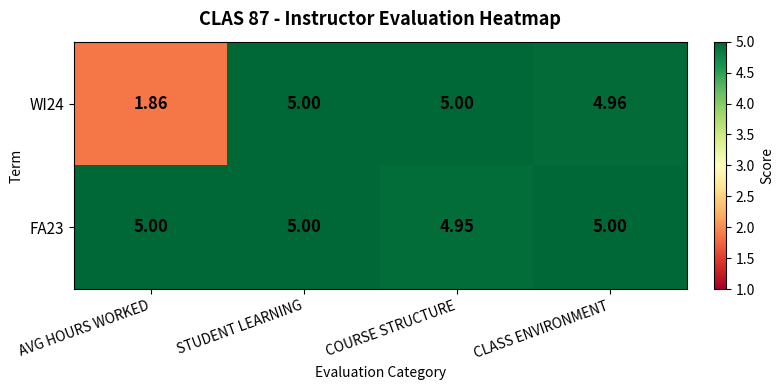

Which series has the largest total across all categories?

FA23